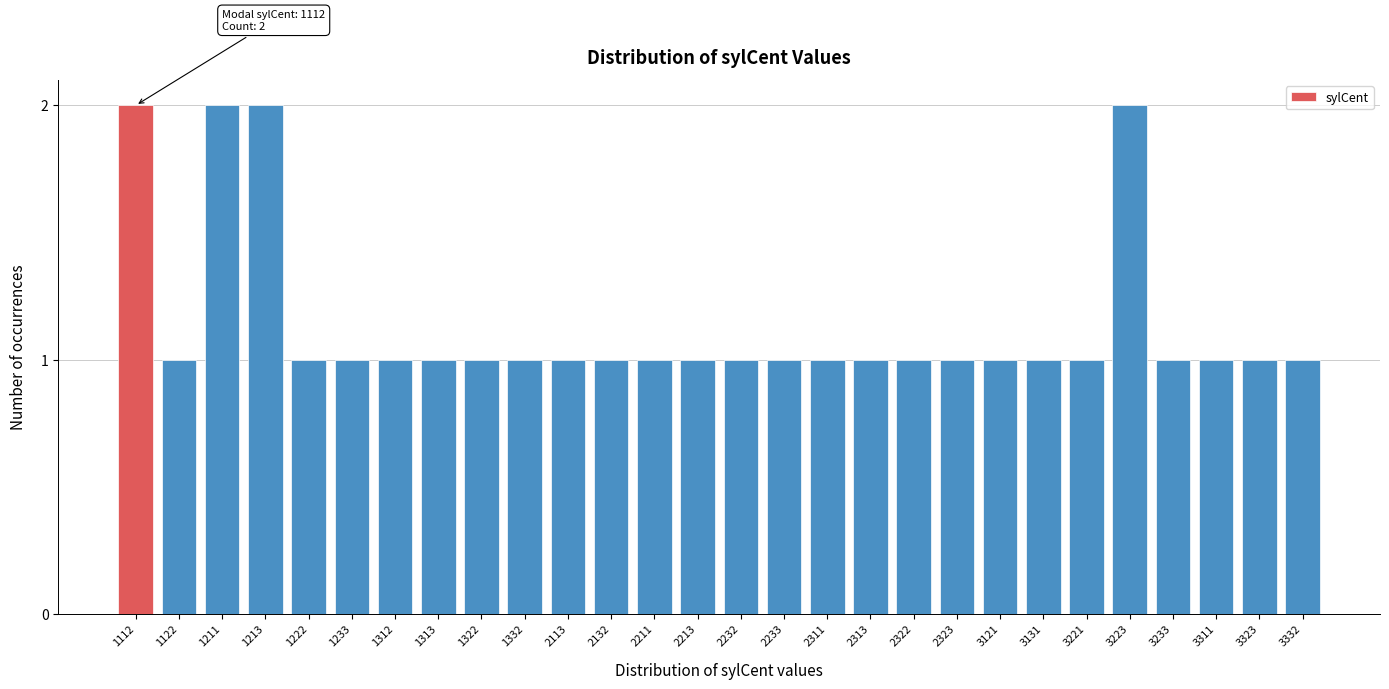

Reading left to right, what are all the values shown in this chart?

2	1	2	2	1	1	1	1	1	1	1	1	1	1	1	1	1	1	1	1	1	1	1	2	1	1	1	1